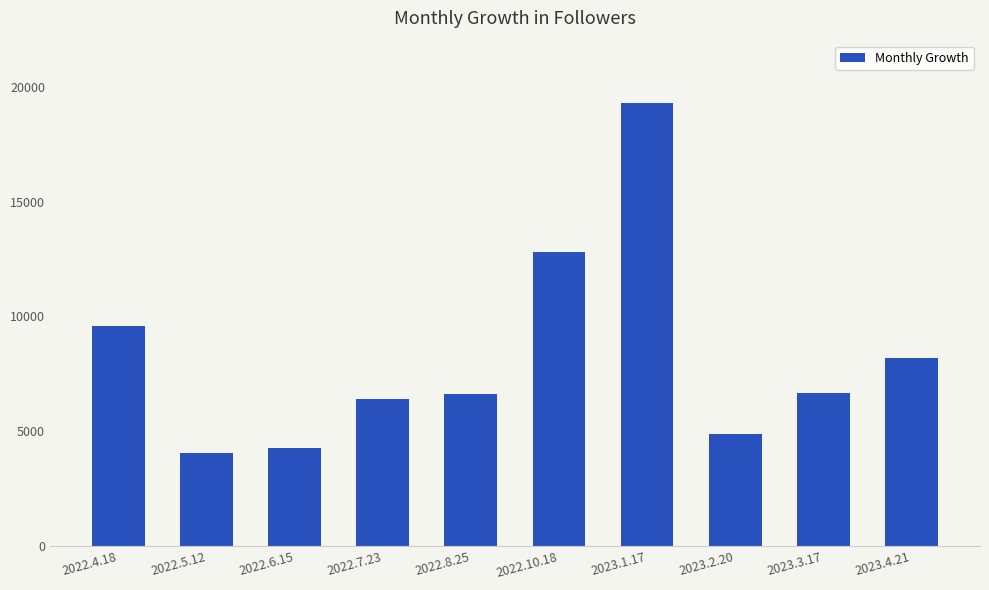

How many values are below 6668?

5